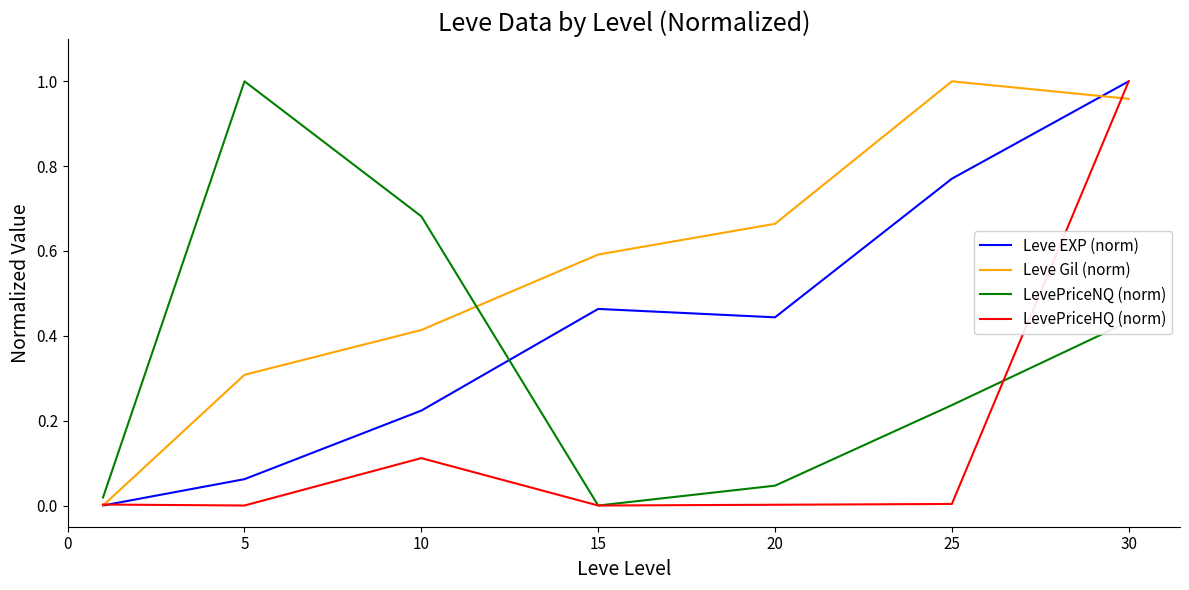

What are all the series names shown in the legend?

Leve EXP (norm), Leve Gil (norm), LevePriceNQ (norm), LevePriceHQ (norm)